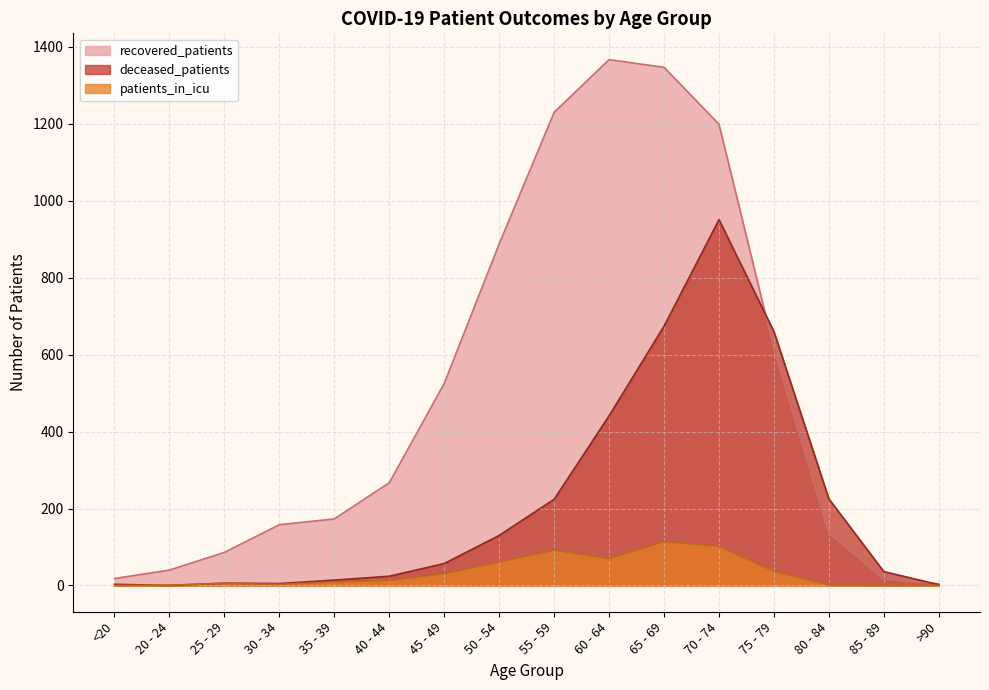

Which has a higher value, 65 - 69 or 45 - 49?

65 - 69